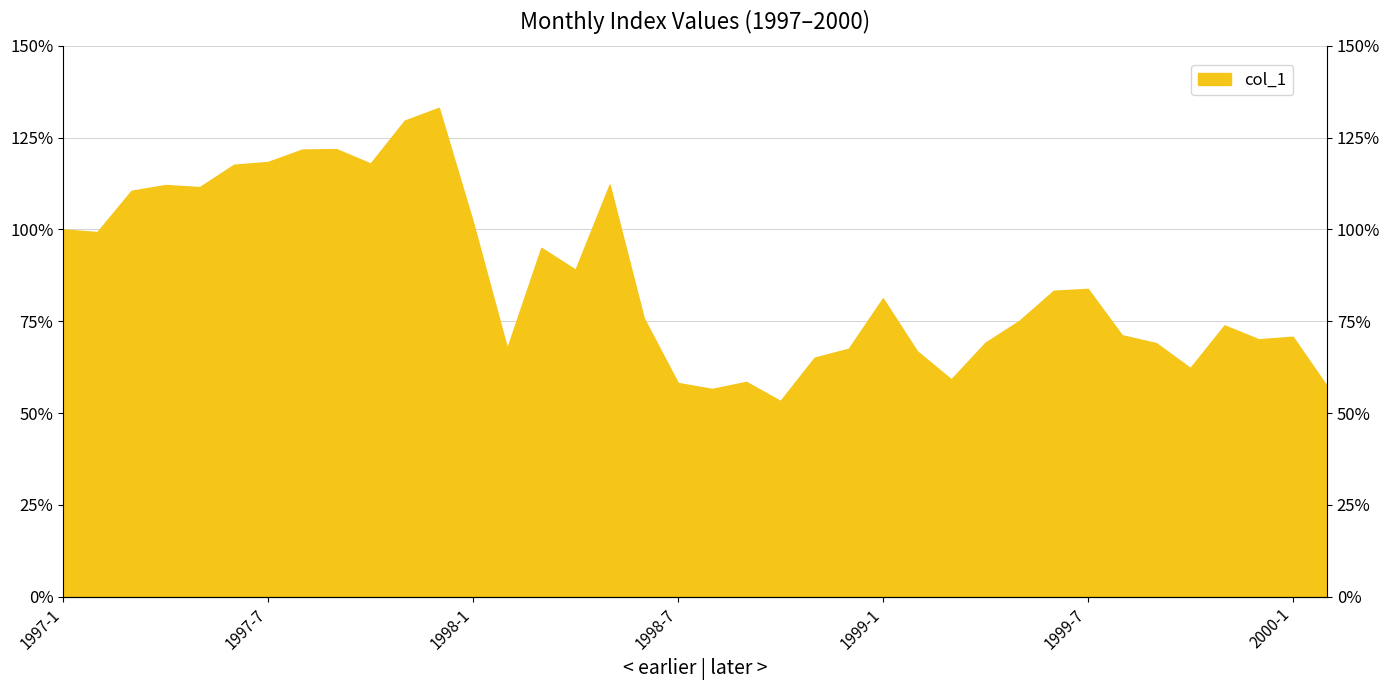

Is it true that the value at 1998-2 is 67.6?

True